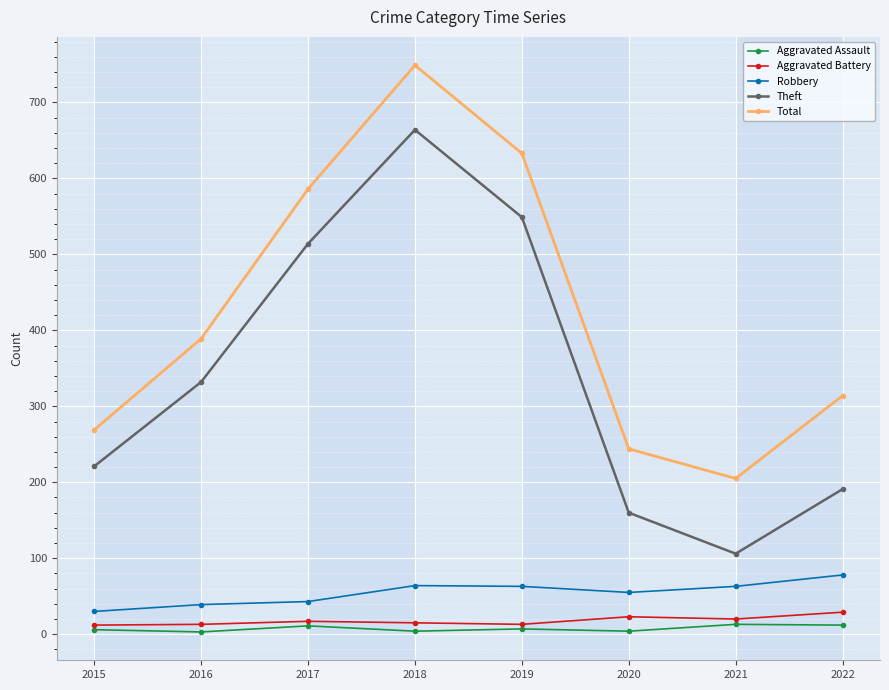

Where is the first local minimum for Total?

2021